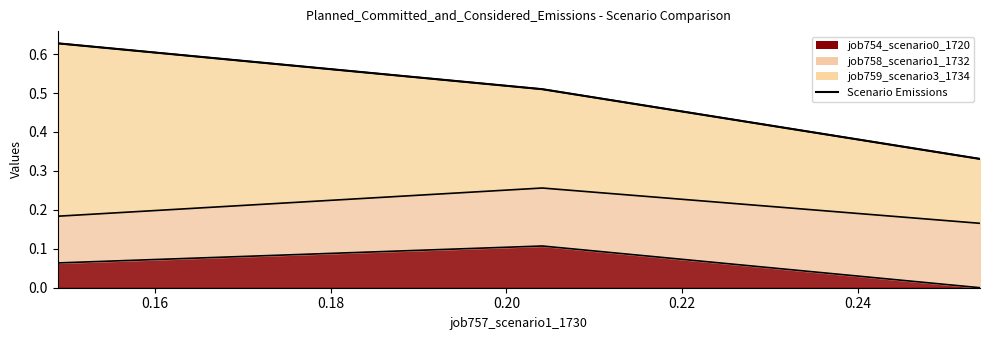

Does the chart display data point markers on the line(s)?

No